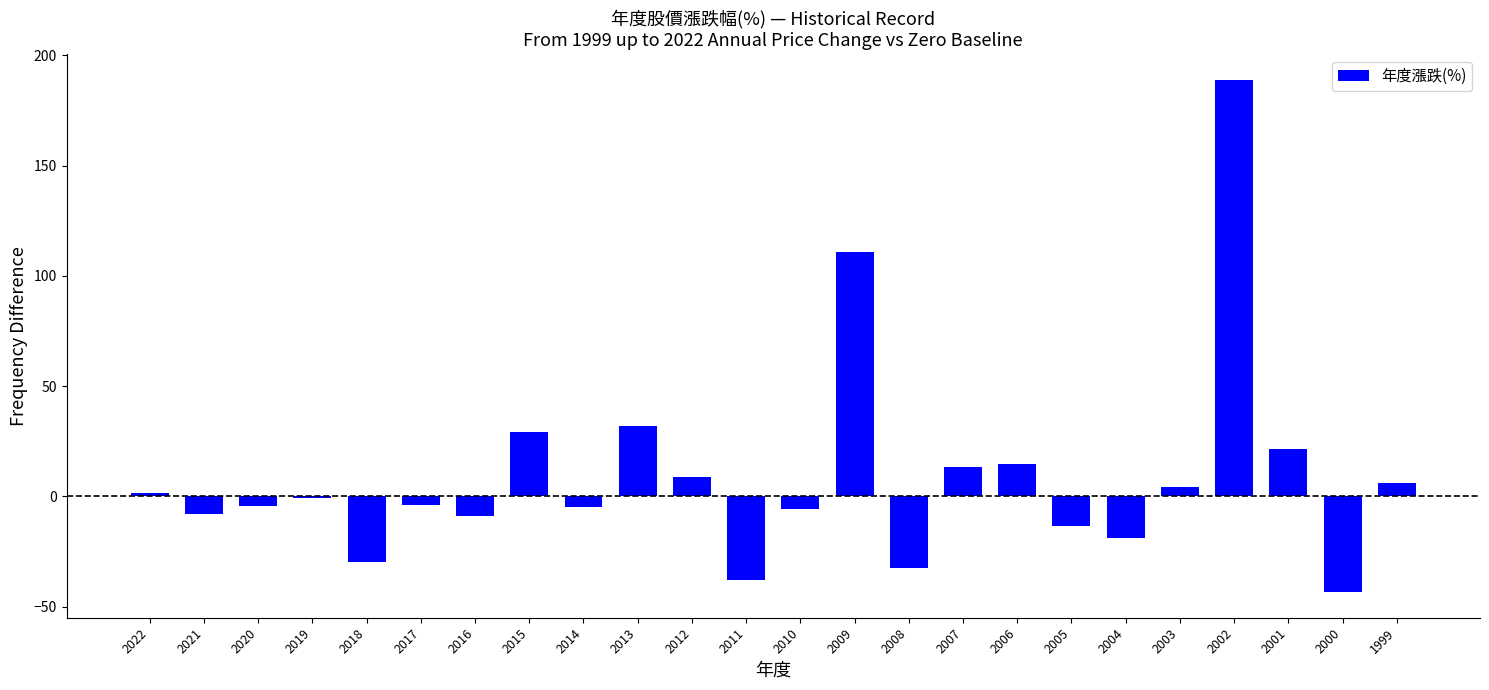

What is the sum of all values?

220.6